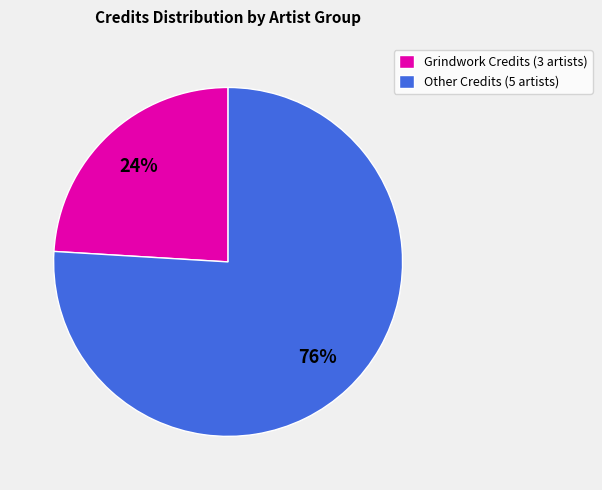

The Grindwork Credits (3 artists) slice represents 24% of the pie. True or false?

True